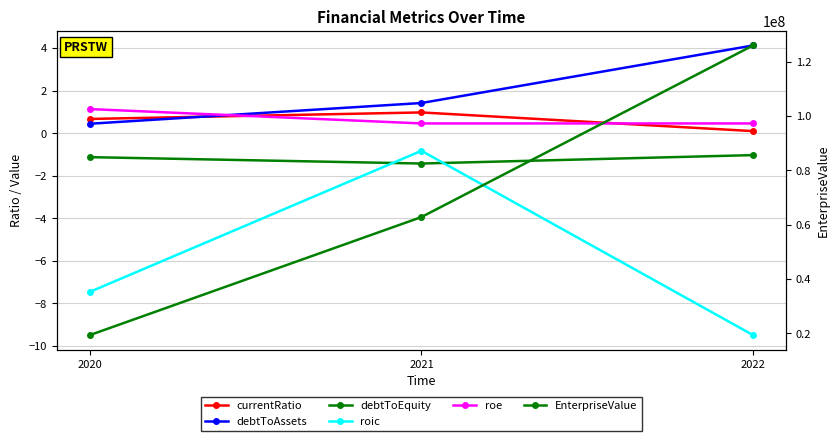

Is it true that currentRatio equals 1.0 at 2021?

True